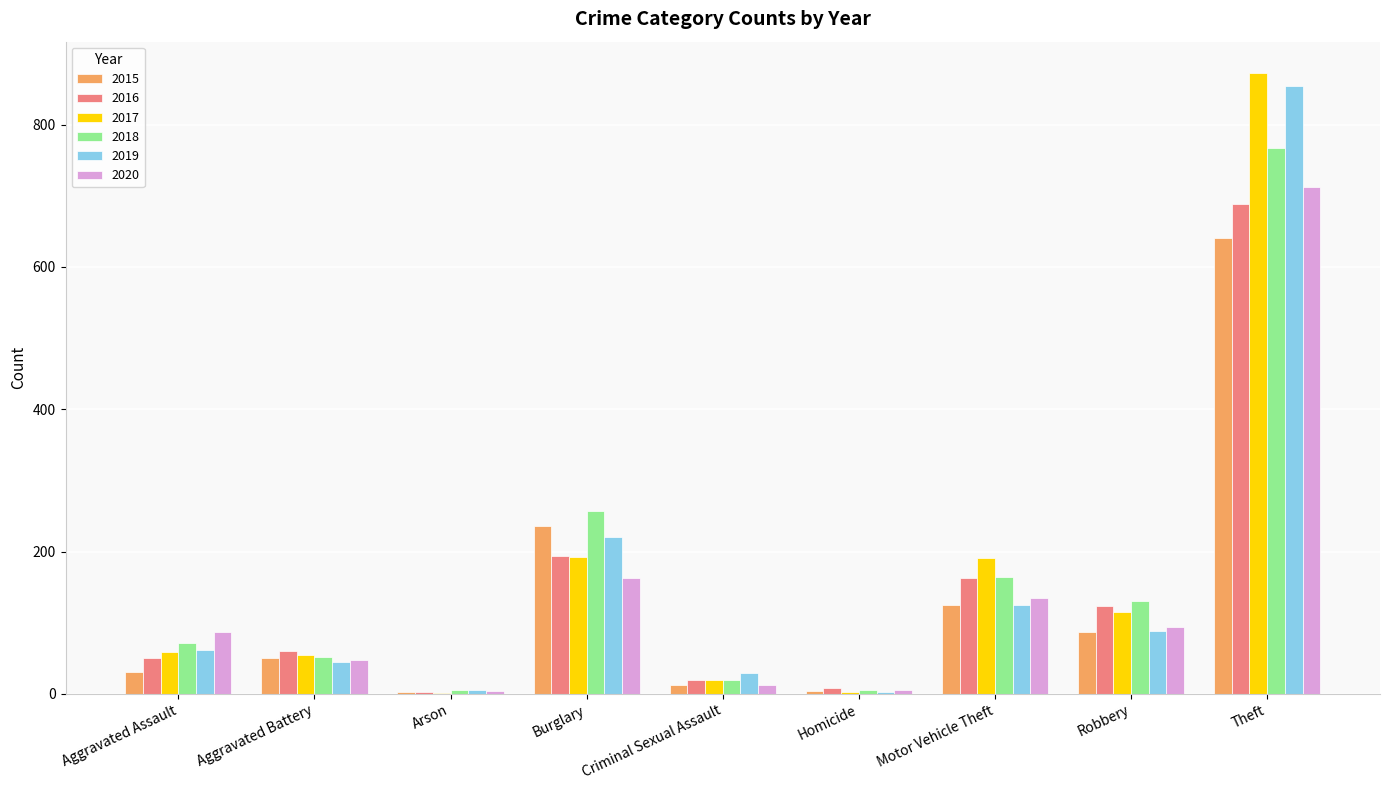

What is the spread (max minus min) of values at Aggravated Assault?

56